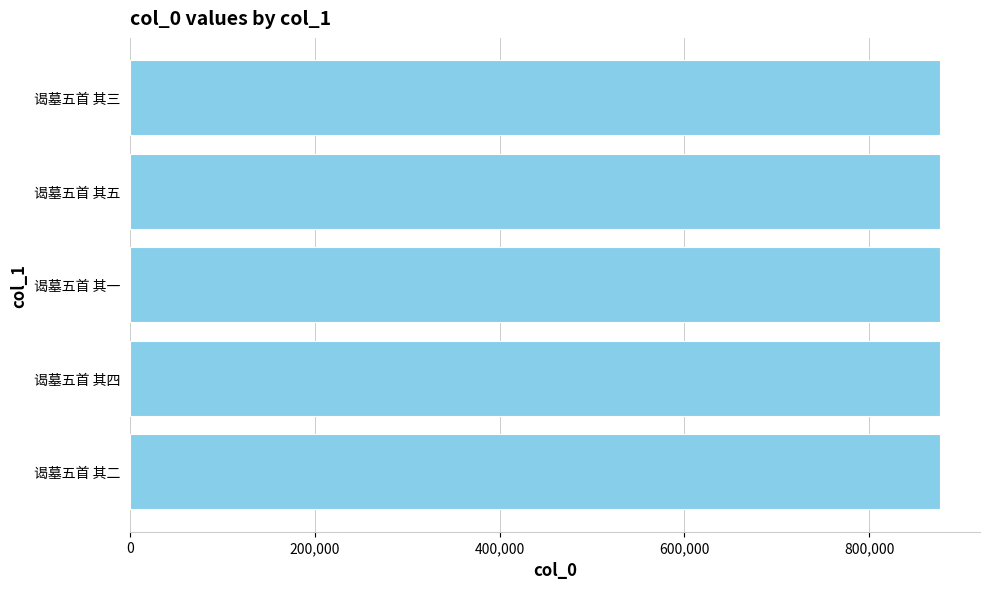

The value at 谒墓五首 其一 is 875831. True or false?

True